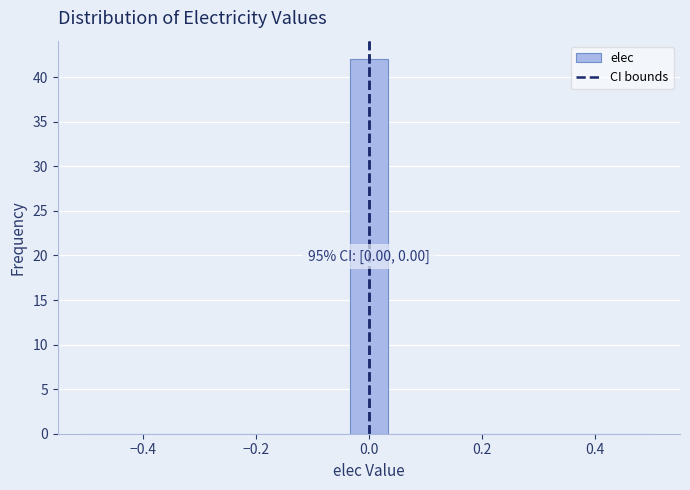

Read against the x-axis, roughly where is the centre of the tallest bar?

0.00